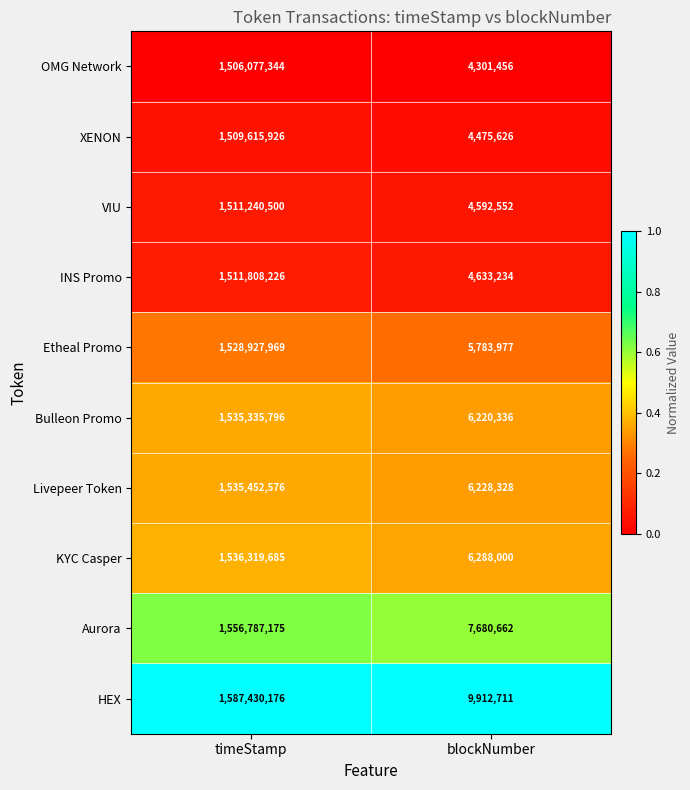

What is the sum of all Bulleon Promo values?

1541556132